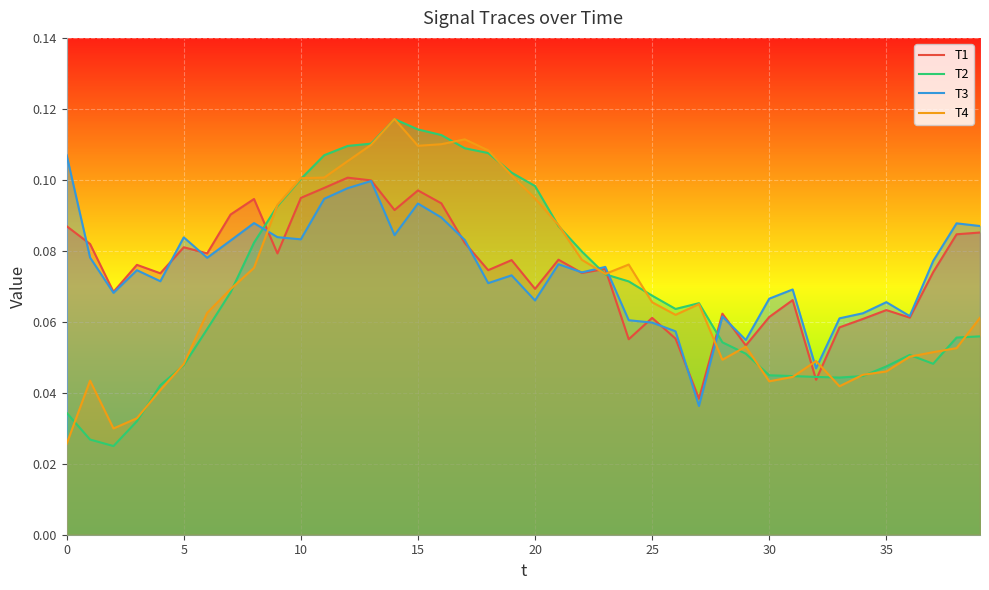

At which category does T2 reach its first local peak?

14